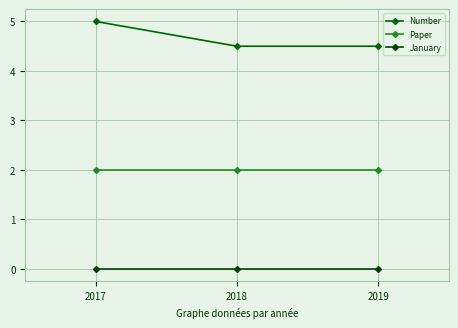

What is the total value across all series at 2017?

7.0